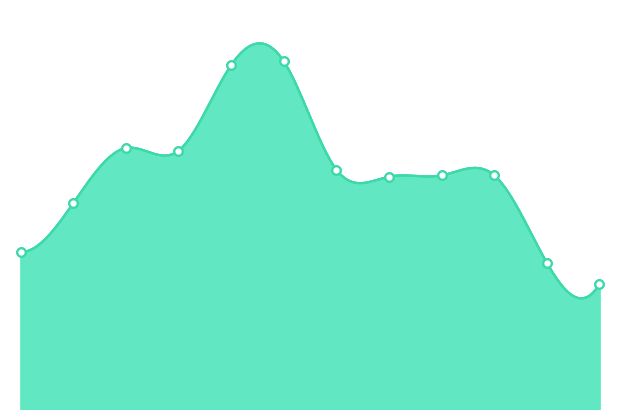

How many data points in ÁöºØ3 are less than 142?

5